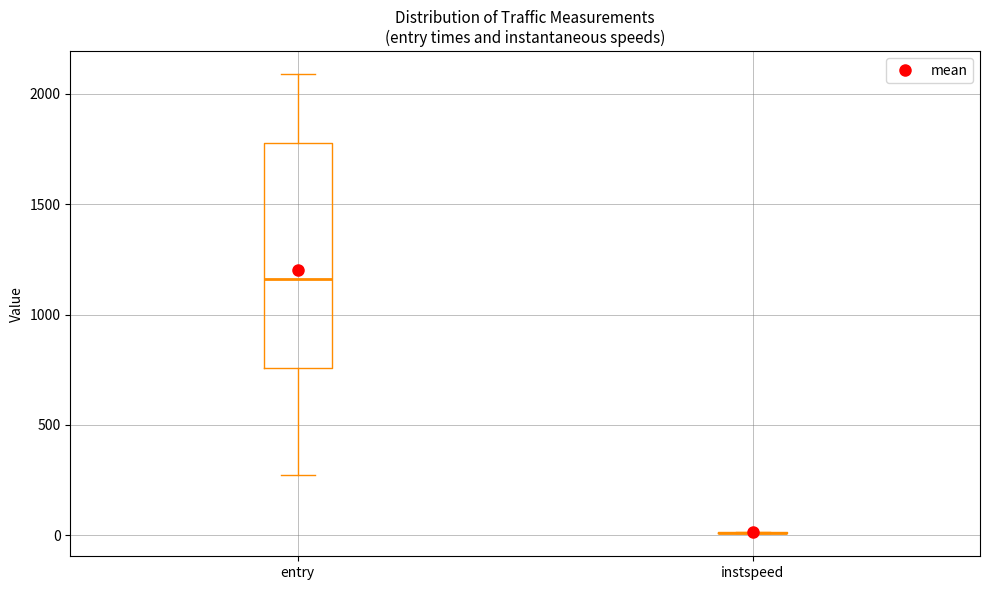

Reading left to right, transcribe this box plot: for each box, give where its median line is, the range the box spans, and where its two whiskers end, as read against the y-axis. The values are not printed on the chart, so give them approximately, as read against the axis.

entry: median 1150, box 750 to 1800, whiskers 250 to 2100
instspeed: box collapsed to a line at 0, whiskers 0 to 0